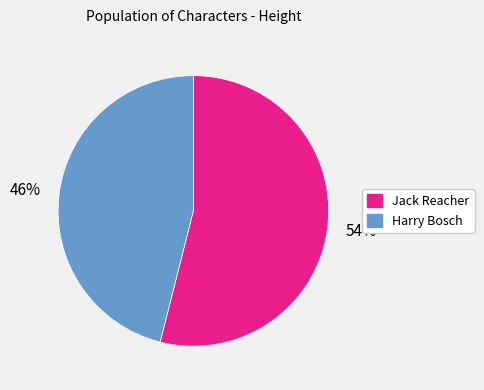

Which slice is the smallest?

Harry Bosch